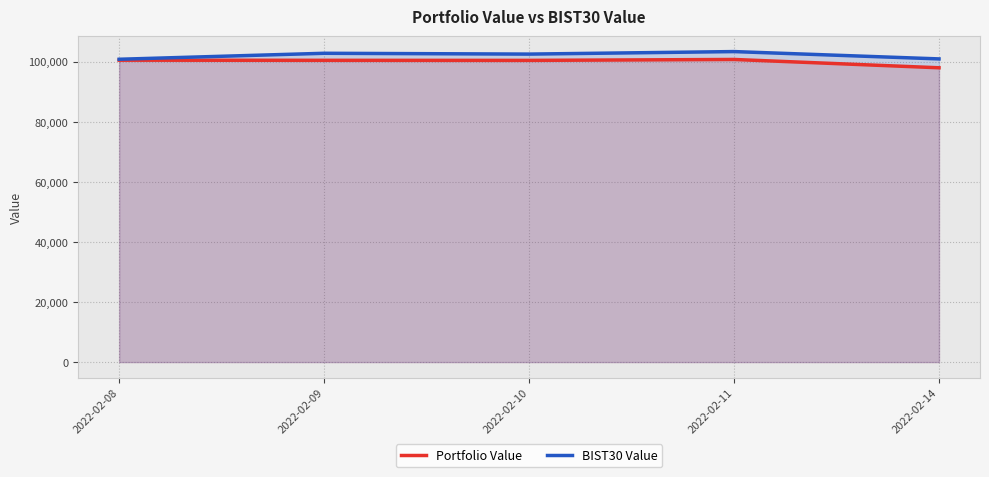

How many lines are shown in the chart?

2